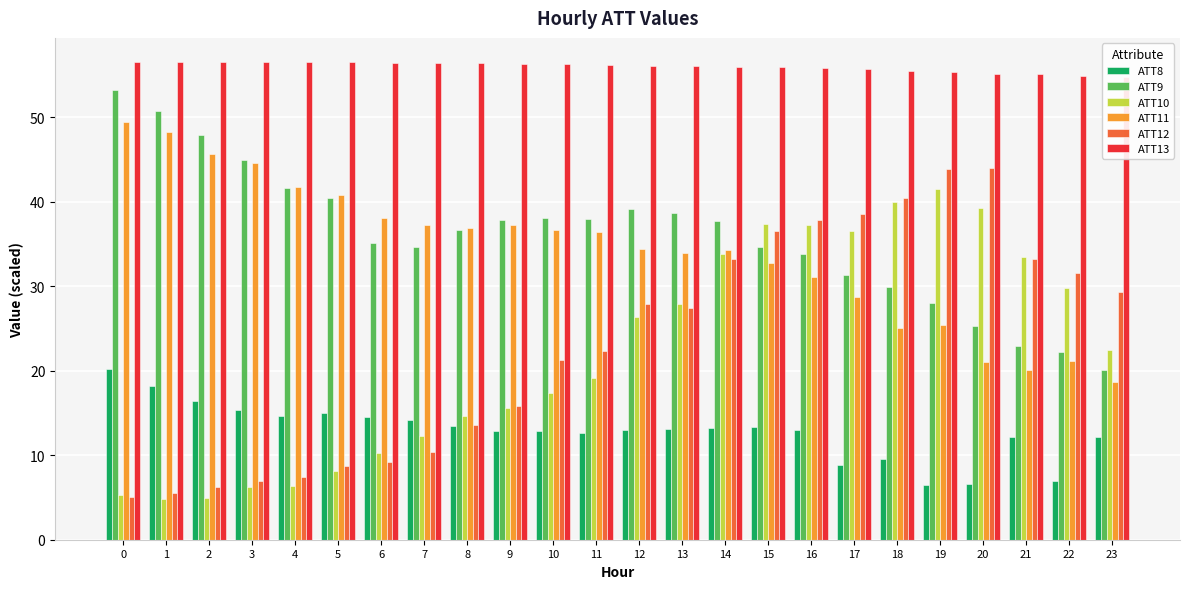

What is the total value across all series at 8?

171.7